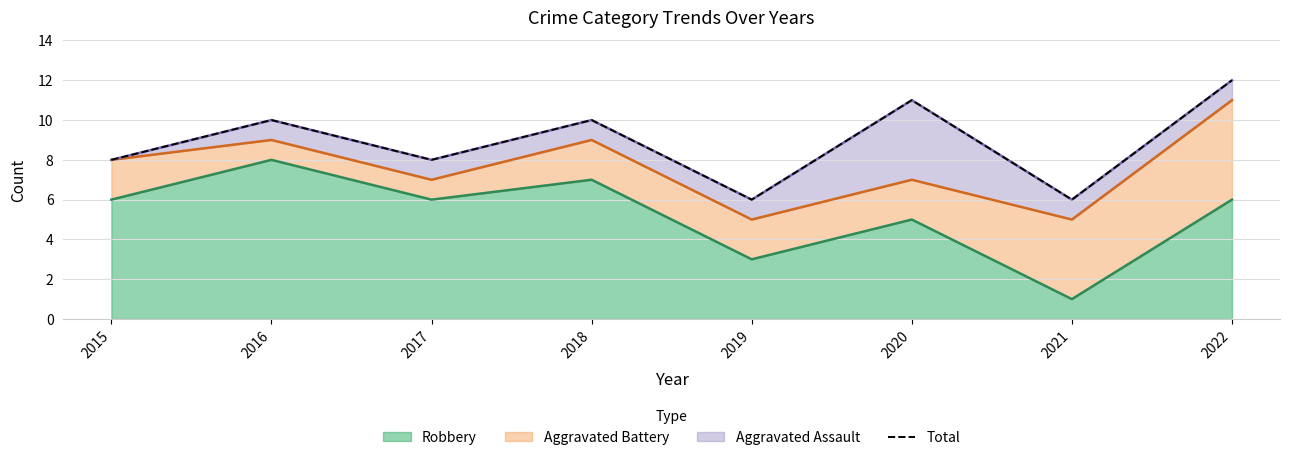

At which category does the data reach its first local peak?

2016